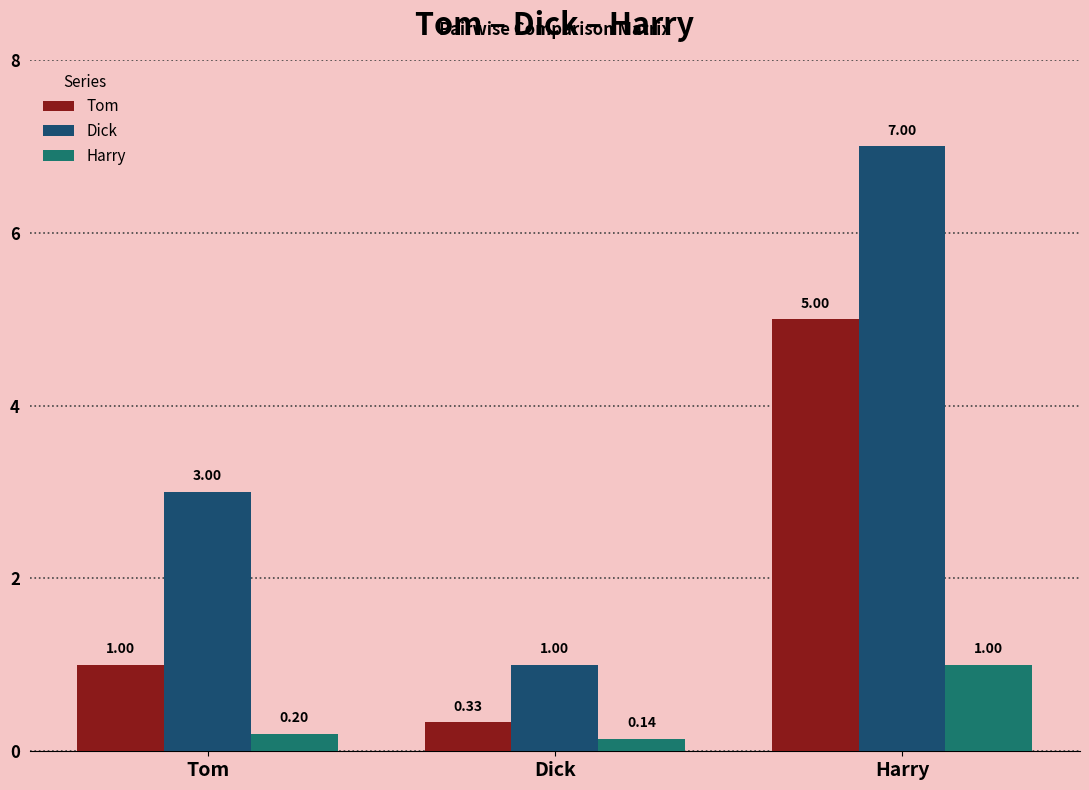

List the series in order of their overall mean, highest first.

Dick, Tom, Harry